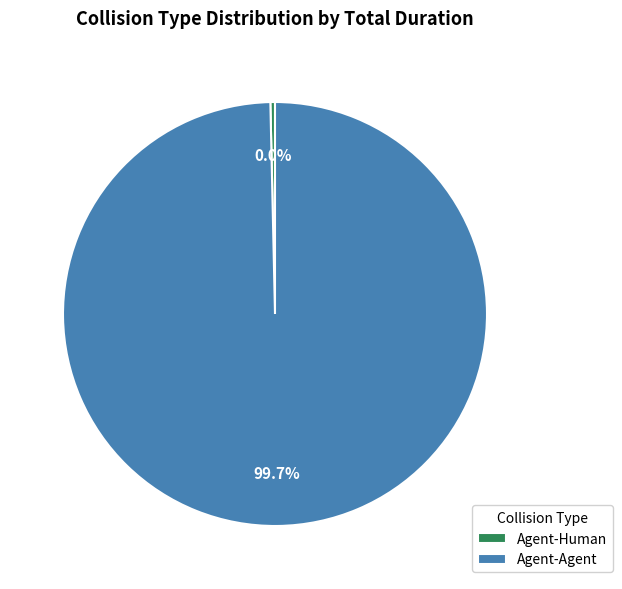

True or false: Agent-Agent accounts for 93% of the total.

False